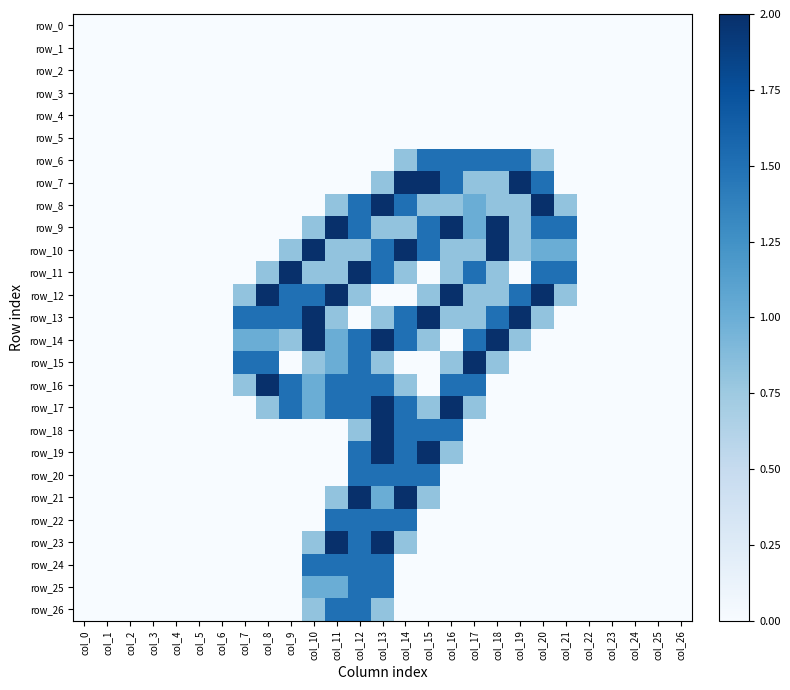

Reading left to right, what are all the values shown in this chart?

row_0: col_0=0.0	col_1=0.0	col_2=0.0	col_3=0.0	col_4=0.0	col_5=0.0	col_6=0.0	col_7=0.0	col_8=0.0	col_9=0.0	col_10=0.0	col_11=0.0	col_12=0.0	col_13=0.0	col_14=0.0	col_15=0.0	col_16=0.0	col_17=0.0	col_18=0.0	col_19=0.0	col_20=0.0	col_21=0.0	col_22=0.0	col_23=0.0	col_24=0.0	col_25=0.0	col_26=0.0
row_1: col_0=0.0	col_1=0.0	col_2=0.0	col_3=0.0	col_4=0.0	col_5=0.0	col_6=0.0	col_7=0.0	col_8=0.0	col_9=0.0	col_10=0.0	col_11=0.0	col_12=0.0	col_13=0.0	col_14=0.0	col_15=0.0	col_16=0.0	col_17=0.0	col_18=0.0	col_19=0.0	col_20=0.0	col_21=0.0	col_22=0.0	col_23=0.0	col_24=0.0	col_25=0.0	col_26=0.0
row_2: col_0=0.0	col_1=0.0	col_2=0.0	col_3=0.0	col_4=0.0	col_5=0.0	col_6=0.0	col_7=0.0	col_8=0.0	col_9=0.0	col_10=0.0	col_11=0.0	col_12=0.0	col_13=0.0	col_14=0.0	col_15=0.0	col_16=0.0	col_17=0.0	col_18=0.0	col_19=0.0	col_20=0.0	col_21=0.0	col_22=0.0	col_23=0.0	col_24=0.0	col_25=0.0	col_26=0.0
row_3: col_0=0.0	col_1=0.0	col_2=0.0	col_3=0.0	col_4=0.0	col_5=0.0	col_6=0.0	col_7=0.0	col_8=0.0	col_9=0.0	col_10=0.0	col_11=0.0	col_12=0.0	col_13=0.0	col_14=0.0	col_15=0.0	col_16=0.0	col_17=0.0	col_18=0.0	col_19=0.0	col_20=0.0	col_21=0.0	col_22=0.0	col_23=0.0	col_24=0.0	col_25=0.0	col_26=0.0
row_4: col_0=0.0	col_1=0.0	col_2=0.0	col_3=0.0	col_4=0.0	col_5=0.0	col_6=0.0	col_7=0.0	col_8=0.0	col_9=0.0	col_10=0.0	col_11=0.0	col_12=0.0	col_13=0.0	col_14=0.0	col_15=0.0	col_16=0.0	col_17=0.0	col_18=0.0	col_19=0.0	col_20=0.0	col_21=0.0	col_22=0.0	col_23=0.0	col_24=0.0	col_25=0.0	col_26=0.0
row_5: col_0=0.0	col_1=0.0	col_2=0.0	col_3=0.0	col_4=0.0	col_5=0.0	col_6=0.0	col_7=0.0	col_8=0.0	col_9=0.0	col_10=0.0	col_11=0.0	col_12=0.0	col_13=0.0	col_14=0.0	col_15=0.0	col_16=0.0	col_17=0.0	col_18=0.0	col_19=0.0	col_20=0.0	col_21=0.0	col_22=0.0	col_23=0.0	col_24=0.0	col_25=0.0	col_26=0.0
row_6: col_0=0.0	col_1=0.0	col_2=0.0	col_3=0.0	col_4=0.0	col_5=0.0	col_6=0.0	col_7=0.0	col_8=0.0	col_9=0.0	col_10=0.0	col_11=0.0	col_12=0.0	col_13=0.0	col_14=0.8	col_15=1.5	col_16=1.5	col_17=1.5	col_18=1.5	col_19=1.5	col_20=0.8	col_21=0.0	col_22=0.0	col_23=0.0	col_24=0.0	col_25=0.0	col_26=0.0
row_7: col_0=0.0	col_1=0.0	col_2=0.0	col_3=0.0	col_4=0.0	col_5=0.0	col_6=0.0	col_7=0.0	col_8=0.0	col_9=0.0	col_10=0.0	col_11=0.0	col_12=0.0	col_13=0.8	col_14=2.0	col_15=2.0	col_16=1.5	col_17=0.8	col_18=0.8	col_19=2.0	col_20=1.5	col_21=0.0	col_22=0.0	col_23=0.0	col_24=0.0	col_25=0.0	col_26=0.0
row_8: col_0=0.0	col_1=0.0	col_2=0.0	col_3=0.0	col_4=0.0	col_5=0.0	col_6=0.0	col_7=0.0	col_8=0.0	col_9=0.0	col_10=0.0	col_11=0.8	col_12=1.5	col_13=2.0	col_14=1.5	col_15=0.8	col_16=0.8	col_17=1.0	col_18=0.8	col_19=0.8	col_20=2.0	col_21=0.8	col_22=0.0	col_23=0.0	col_24=0.0	col_25=0.0	col_26=0.0
row_9: col_0=0.0	col_1=0.0	col_2=0.0	col_3=0.0	col_4=0.0	col_5=0.0	col_6=0.0	col_7=0.0	col_8=0.0	col_9=0.0	col_10=0.8	col_11=2.0	col_12=1.5	col_13=0.8	col_14=0.8	col_15=1.5	col_16=2.0	col_17=1.0	col_18=2.0	col_19=0.8	col_20=1.5	col_21=1.5	col_22=0.0	col_23=0.0	col_24=0.0	col_25=0.0	col_26=0.0
row_10: col_0=0.0	col_1=0.0	col_2=0.0	col_3=0.0	col_4=0.0	col_5=0.0	col_6=0.0	col_7=0.0	col_8=0.0	col_9=0.8	col_10=2.0	col_11=0.8	col_12=0.8	col_13=1.5	col_14=2.0	col_15=1.5	col_16=0.8	col_17=0.8	col_18=2.0	col_19=0.8	col_20=1.0	col_21=1.0	col_22=0.0	col_23=0.0	col_24=0.0	col_25=0.0	col_26=0.0
row_11: col_0=0.0	col_1=0.0	col_2=0.0	col_3=0.0	col_4=0.0	col_5=0.0	col_6=0.0	col_7=0.0	col_8=0.8	col_9=2.0	col_10=0.8	col_11=0.8	col_12=2.0	col_13=1.5	col_14=0.8	col_15=0.0	col_16=0.8	col_17=1.5	col_18=0.8	col_19=0.0	col_20=1.5	col_21=1.5	col_22=0.0	col_23=0.0	col_24=0.0	col_25=0.0	col_26=0.0
row_12: col_0=0.0	col_1=0.0	col_2=0.0	col_3=0.0	col_4=0.0	col_5=0.0	col_6=0.0	col_7=0.8	col_8=2.0	col_9=1.5	col_10=1.5	col_11=2.0	col_12=0.8	col_13=0.0	col_14=0.0	col_15=0.8	col_16=2.0	col_17=0.8	col_18=0.8	col_19=1.5	col_20=2.0	col_21=0.8	col_22=0.0	col_23=0.0	col_24=0.0	col_25=0.0	col_26=0.0
row_13: col_0=0.0	col_1=0.0	col_2=0.0	col_3=0.0	col_4=0.0	col_5=0.0	col_6=0.0	col_7=1.5	col_8=1.5	col_9=1.5	col_10=2.0	col_11=0.8	col_12=0.0	col_13=0.8	col_14=1.5	col_15=2.0	col_16=0.8	col_17=0.8	col_18=1.5	col_19=2.0	col_20=0.8	col_21=0.0	col_22=0.0	col_23=0.0	col_24=0.0	col_25=0.0	col_26=0.0
row_14: col_0=0.0	col_1=0.0	col_2=0.0	col_3=0.0	col_4=0.0	col_5=0.0	col_6=0.0	col_7=1.0	col_8=1.0	col_9=0.8	col_10=2.0	col_11=1.0	col_12=1.5	col_13=2.0	col_14=1.5	col_15=0.8	col_16=0.0	col_17=1.5	col_18=2.0	col_19=0.8	col_20=0.0	col_21=0.0	col_22=0.0	col_23=0.0	col_24=0.0	col_25=0.0	col_26=0.0
row_15: col_0=0.0	col_1=0.0	col_2=0.0	col_3=0.0	col_4=0.0	col_5=0.0	col_6=0.0	col_7=1.5	col_8=1.5	col_9=0.0	col_10=0.8	col_11=1.0	col_12=1.5	col_13=0.8	col_14=0.0	col_15=0.0	col_16=0.8	col_17=2.0	col_18=0.8	col_19=0.0	col_20=0.0	col_21=0.0	col_22=0.0	col_23=0.0	col_24=0.0	col_25=0.0	col_26=0.0
row_16: col_0=0.0	col_1=0.0	col_2=0.0	col_3=0.0	col_4=0.0	col_5=0.0	col_6=0.0	col_7=0.8	col_8=2.0	col_9=1.5	col_10=1.0	col_11=1.5	col_12=1.5	col_13=1.5	col_14=0.8	col_15=0.0	col_16=1.5	col_17=1.5	col_18=0.0	col_19=0.0	col_20=0.0	col_21=0.0	col_22=0.0	col_23=0.0	col_24=0.0	col_25=0.0	col_26=0.0
row_17: col_0=0.0	col_1=0.0	col_2=0.0	col_3=0.0	col_4=0.0	col_5=0.0	col_6=0.0	col_7=0.0	col_8=0.8	col_9=1.5	col_10=1.0	col_11=1.5	col_12=1.5	col_13=2.0	col_14=1.5	col_15=0.8	col_16=2.0	col_17=0.8	col_18=0.0	col_19=0.0	col_20=0.0	col_21=0.0	col_22=0.0	col_23=0.0	col_24=0.0	col_25=0.0	col_26=0.0
row_18: col_0=0.0	col_1=0.0	col_2=0.0	col_3=0.0	col_4=0.0	col_5=0.0	col_6=0.0	col_7=0.0	col_8=0.0	col_9=0.0	col_10=0.0	col_11=0.0	col_12=0.8	col_13=2.0	col_14=1.5	col_15=1.5	col_16=1.5	col_17=0.0	col_18=0.0	col_19=0.0	col_20=0.0	col_21=0.0	col_22=0.0	col_23=0.0	col_24=0.0	col_25=0.0	col_26=0.0
row_19: col_0=0.0	col_1=0.0	col_2=0.0	col_3=0.0	col_4=0.0	col_5=0.0	col_6=0.0	col_7=0.0	col_8=0.0	col_9=0.0	col_10=0.0	col_11=0.0	col_12=1.5	col_13=2.0	col_14=1.5	col_15=2.0	col_16=0.8	col_17=0.0	col_18=0.0	col_19=0.0	col_20=0.0	col_21=0.0	col_22=0.0	col_23=0.0	col_24=0.0	col_25=0.0	col_26=0.0
row_20: col_0=0.0	col_1=0.0	col_2=0.0	col_3=0.0	col_4=0.0	col_5=0.0	col_6=0.0	col_7=0.0	col_8=0.0	col_9=0.0	col_10=0.0	col_11=0.0	col_12=1.5	col_13=1.5	col_14=1.5	col_15=1.5	col_16=0.0	col_17=0.0	col_18=0.0	col_19=0.0	col_20=0.0	col_21=0.0	col_22=0.0	col_23=0.0	col_24=0.0	col_25=0.0	col_26=0.0
row_21: col_0=0.0	col_1=0.0	col_2=0.0	col_3=0.0	col_4=0.0	col_5=0.0	col_6=0.0	col_7=0.0	col_8=0.0	col_9=0.0	col_10=0.0	col_11=0.8	col_12=2.0	col_13=1.0	col_14=2.0	col_15=0.8	col_16=0.0	col_17=0.0	col_18=0.0	col_19=0.0	col_20=0.0	col_21=0.0	col_22=0.0	col_23=0.0	col_24=0.0	col_25=0.0	col_26=0.0
row_22: col_0=0.0	col_1=0.0	col_2=0.0	col_3=0.0	col_4=0.0	col_5=0.0	col_6=0.0	col_7=0.0	col_8=0.0	col_9=0.0	col_10=0.0	col_11=1.5	col_12=1.5	col_13=1.5	col_14=1.5	col_15=0.0	col_16=0.0	col_17=0.0	col_18=0.0	col_19=0.0	col_20=0.0	col_21=0.0	col_22=0.0	col_23=0.0	col_24=0.0	col_25=0.0	col_26=0.0
row_23: col_0=0.0	col_1=0.0	col_2=0.0	col_3=0.0	col_4=0.0	col_5=0.0	col_6=0.0	col_7=0.0	col_8=0.0	col_9=0.0	col_10=0.8	col_11=2.0	col_12=1.5	col_13=2.0	col_14=0.8	col_15=0.0	col_16=0.0	col_17=0.0	col_18=0.0	col_19=0.0	col_20=0.0	col_21=0.0	col_22=0.0	col_23=0.0	col_24=0.0	col_25=0.0	col_26=0.0
row_24: col_0=0.0	col_1=0.0	col_2=0.0	col_3=0.0	col_4=0.0	col_5=0.0	col_6=0.0	col_7=0.0	col_8=0.0	col_9=0.0	col_10=1.5	col_11=1.5	col_12=1.5	col_13=1.5	col_14=0.0	col_15=0.0	col_16=0.0	col_17=0.0	col_18=0.0	col_19=0.0	col_20=0.0	col_21=0.0	col_22=0.0	col_23=0.0	col_24=0.0	col_25=0.0	col_26=0.0
row_25: col_0=0.0	col_1=0.0	col_2=0.0	col_3=0.0	col_4=0.0	col_5=0.0	col_6=0.0	col_7=0.0	col_8=0.0	col_9=0.0	col_10=1.0	col_11=1.0	col_12=1.5	col_13=1.5	col_14=0.0	col_15=0.0	col_16=0.0	col_17=0.0	col_18=0.0	col_19=0.0	col_20=0.0	col_21=0.0	col_22=0.0	col_23=0.0	col_24=0.0	col_25=0.0	col_26=0.0
row_26: col_0=0.0	col_1=0.0	col_2=0.0	col_3=0.0	col_4=0.0	col_5=0.0	col_6=0.0	col_7=0.0	col_8=0.0	col_9=0.0	col_10=0.8	col_11=1.5	col_12=1.5	col_13=0.8	col_14=0.0	col_15=0.0	col_16=0.0	col_17=0.0	col_18=0.0	col_19=0.0	col_20=0.0	col_21=0.0	col_22=0.0	col_23=0.0	col_24=0.0	col_25=0.0	col_26=0.0